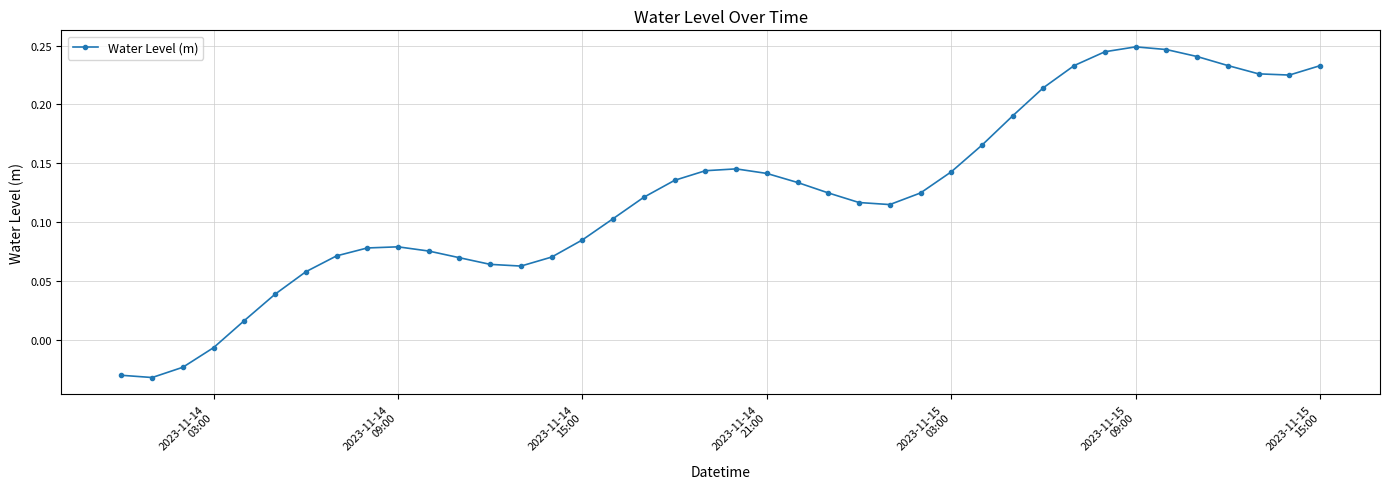

What is the sum of all values?

4.9